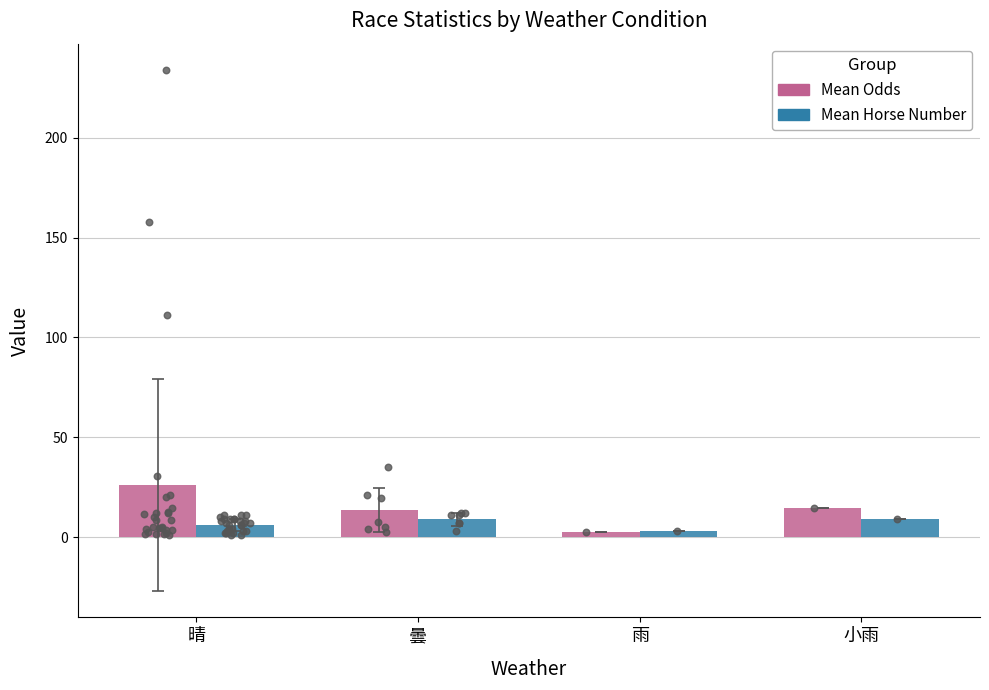

Is the value of Mean Odds at 曇 greater than the value of Mean Horse Number at 曇?

Yes